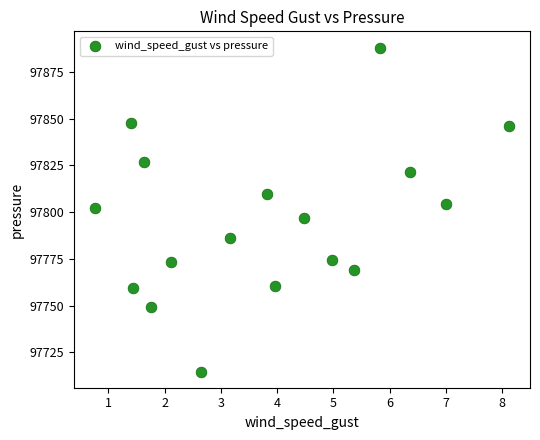

What is the range of Y values (max minus min)?

173.1